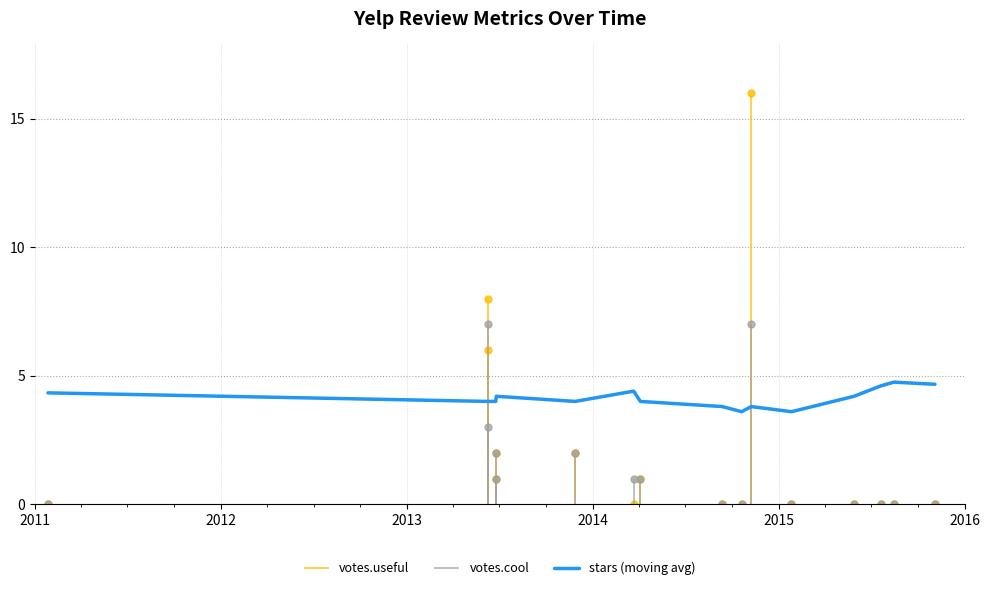

What is the lowest value of the stars (moving avg) series?

3.6